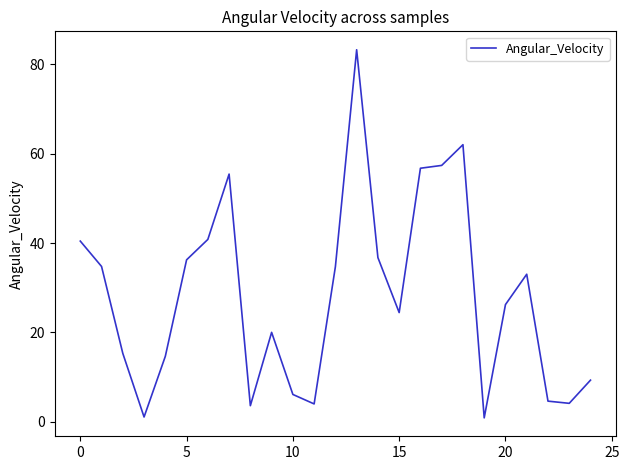

What is the maximum value shown in the chart?

83.3